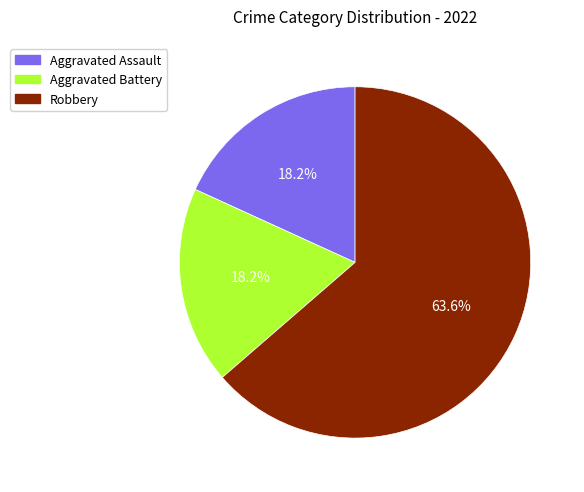

To the nearest percent, what is the combined percentage of Robbery and Aggravated Assault?

82%